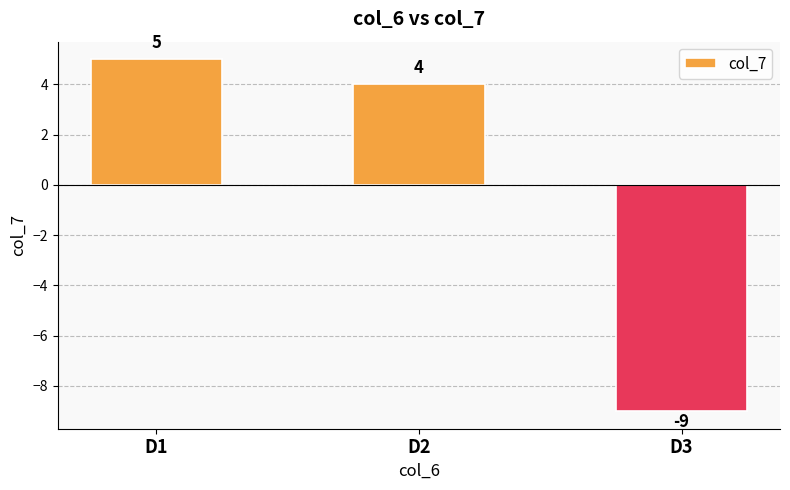

What is the maximum value shown in the chart?

5